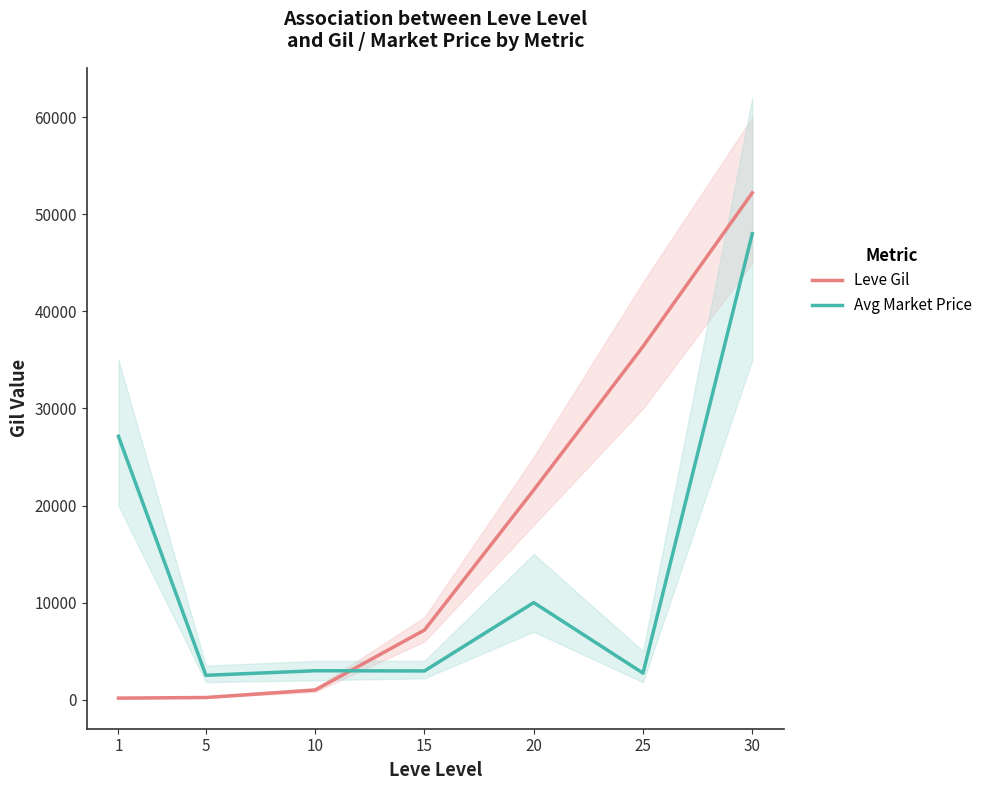

Rank the series by their average value, from highest to lowest.

Leve Gil, Avg Market Price